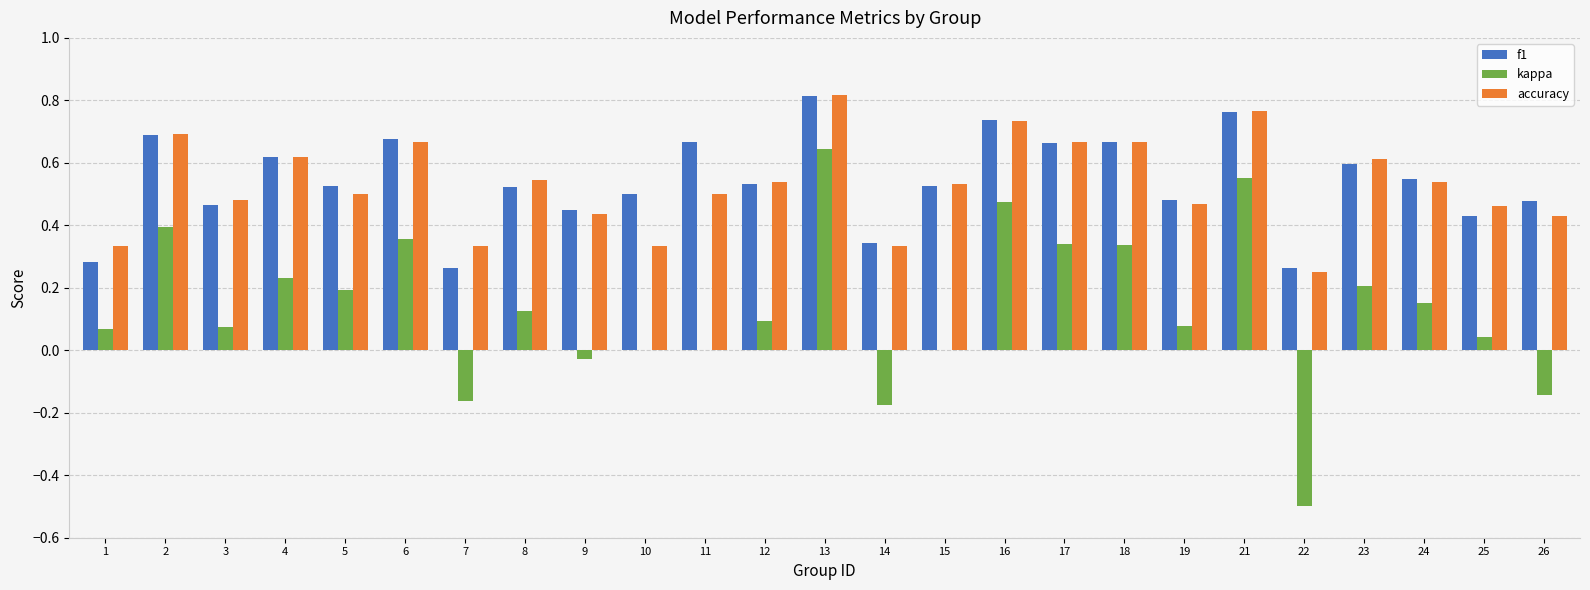

What is the sum of the accuracy values at 2 and 3?

1.2